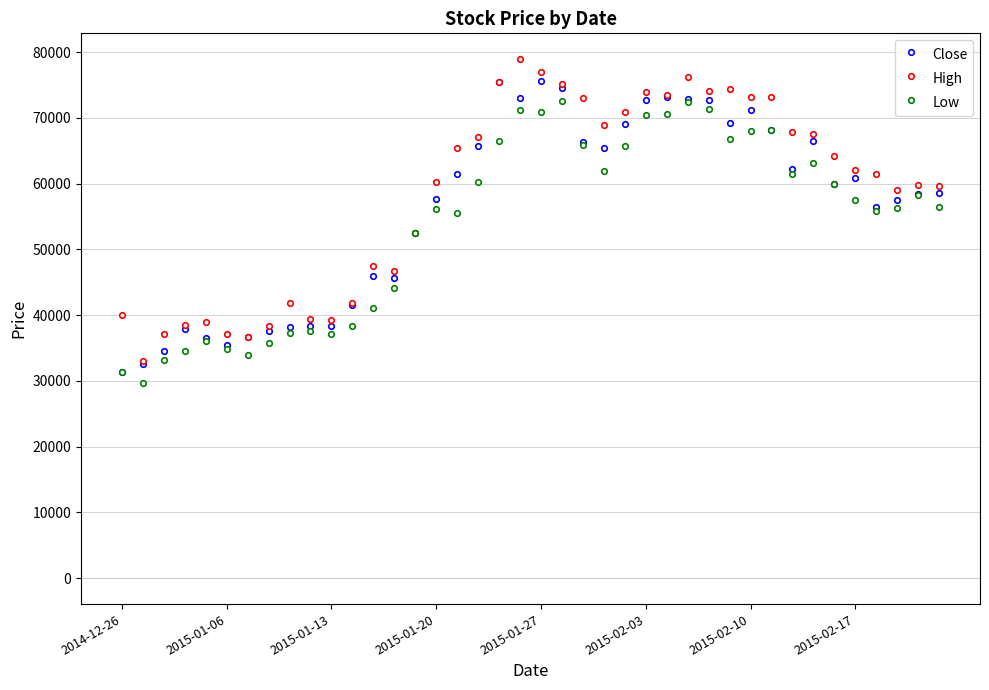

What is the greatest value displayed?

78896